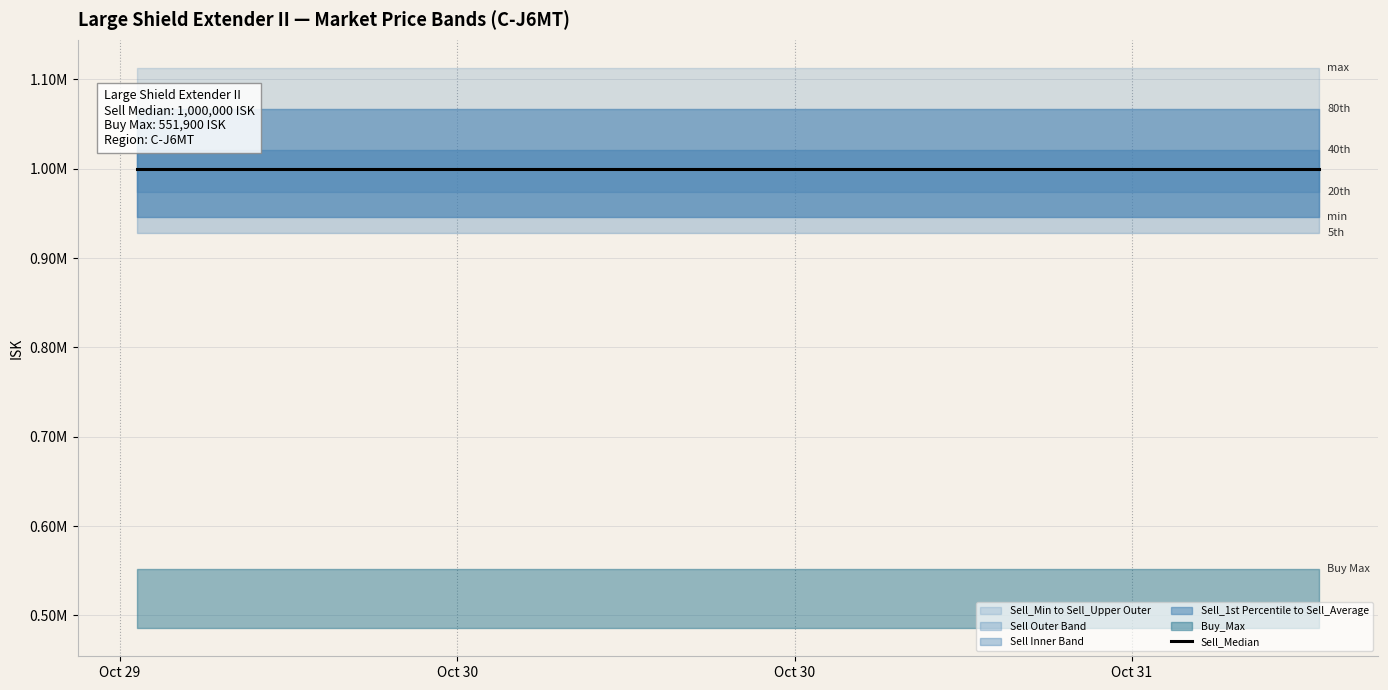

The value of Sell_Average at 2025-10-30 03:12 is 1020559.0. True or false?

True